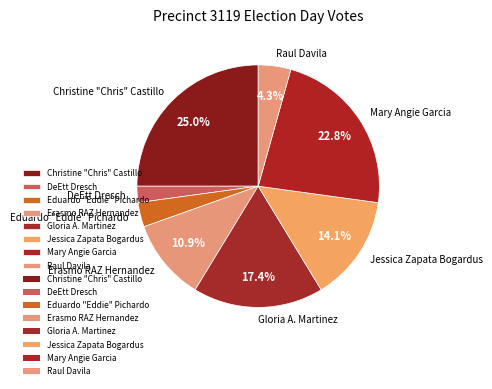

To the nearest percent, what is the combined percentage of Gloria A. Martinez and Christine "Chris" Castillo?

42%